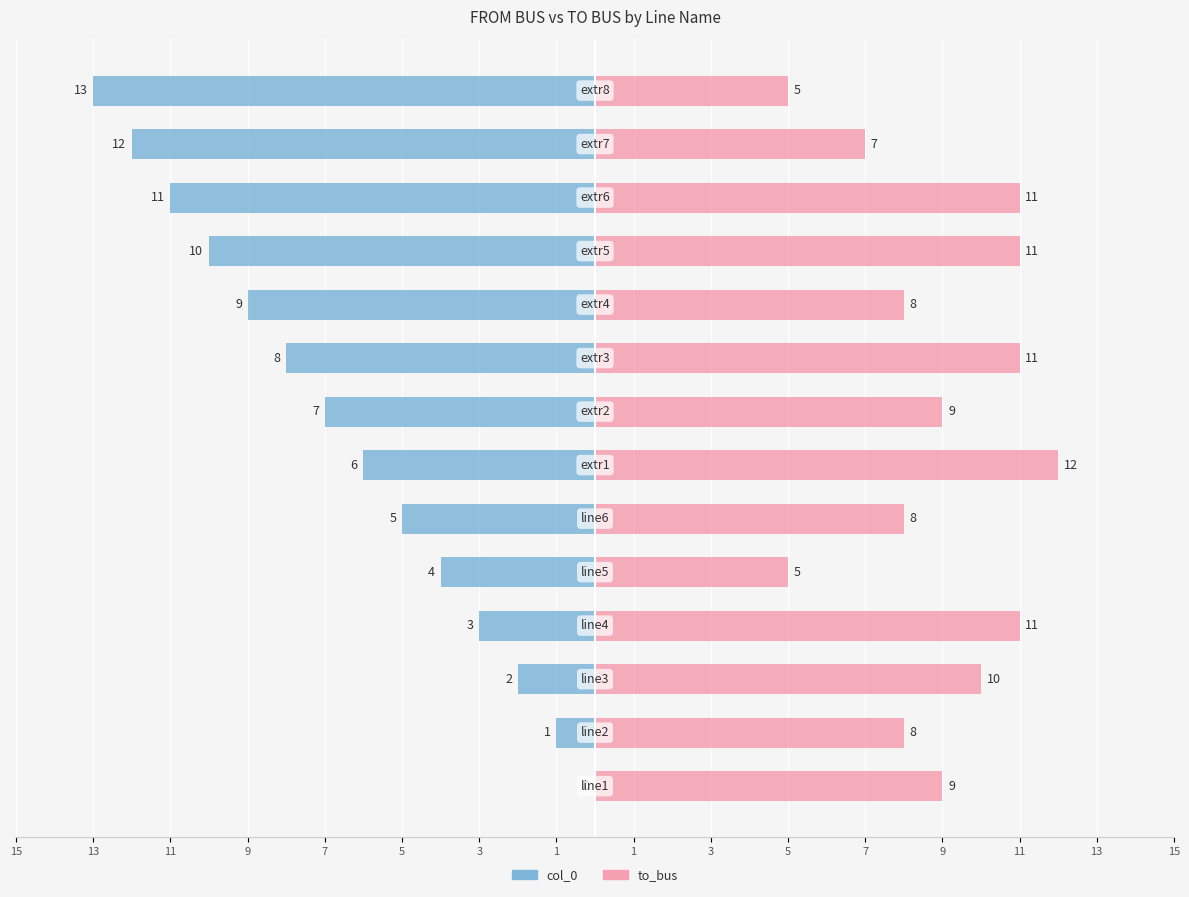

True or false: to_bus has a value of 8 at 5.

True